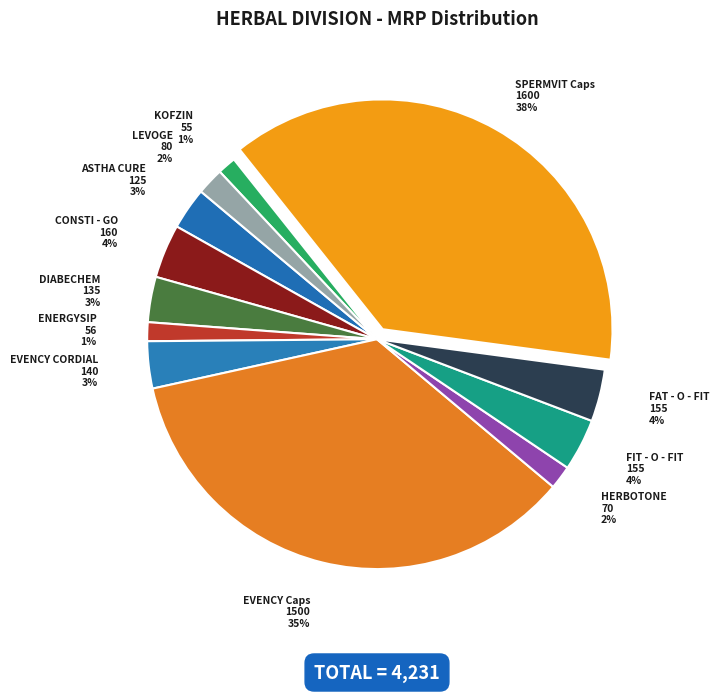

To the nearest percent, what is the difference between the largest and smallest slice percentages?

37%